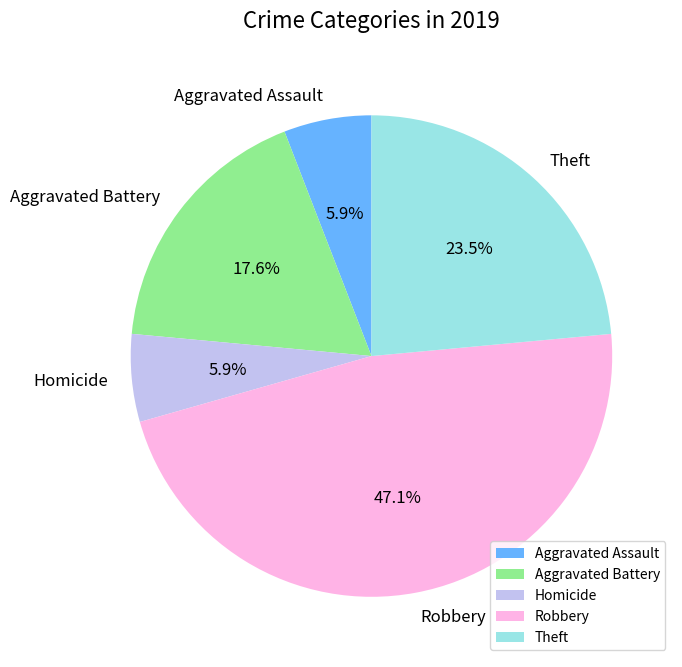

Is there a majority slice in this chart?

No